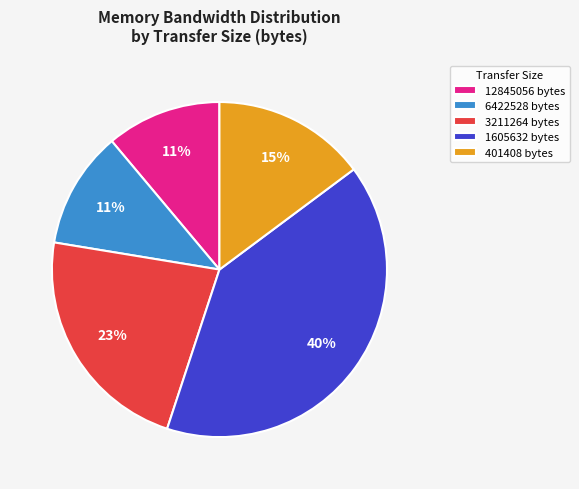

To the nearest percent, what is the difference between the largest and smallest slice percentages?

29%